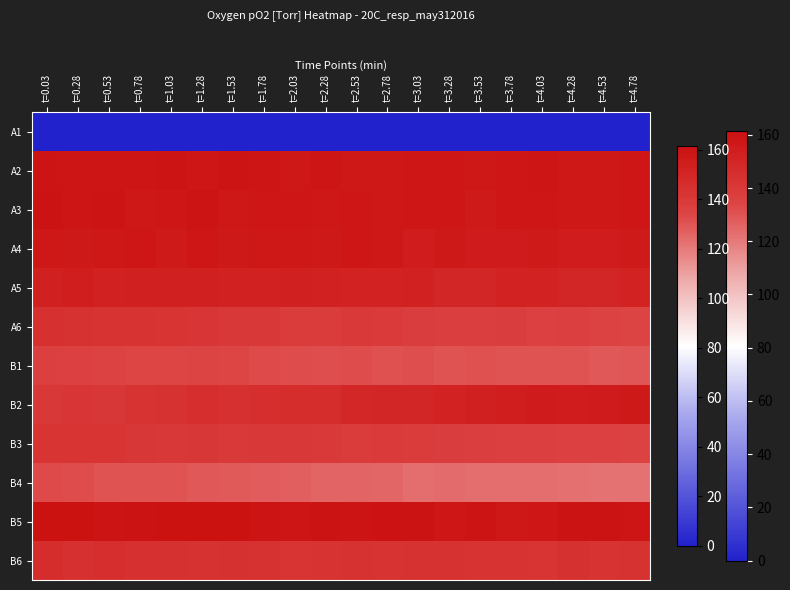

Reading right to left, list all the values displayed in this chart.

A1: t=4.78=0.0	t=4.53=0.0	t=4.28=0.0	t=4.03=0.0	t=3.78=0.0	t=3.53=0.0	t=3.28=0.0	t=3.03=0.0	t=2.78=0.0	t=2.53=0.0	t=2.28=0.0	t=2.03=0.0	t=1.78=0.0	t=1.53=0.0	t=1.28=0.0	t=1.03=0.0	t=0.78=0.0	t=0.53=0.0	t=0.28=0.0	t=0.03=0.0
A2: t=4.78=157.6	t=4.53=157.0	t=4.28=157.3	t=4.03=158.2	t=3.78=157.6	t=3.53=157.0	t=3.28=157.6	t=3.03=157.9	t=2.78=157.3	t=2.53=157.0	t=2.28=158.2	t=2.03=157.0	t=1.78=158.4	t=1.53=159.0	t=1.28=157.9	t=1.03=159.0	t=0.78=158.4	t=0.53=158.2	t=0.28=158.7	t=0.03=159.3
A3: t=4.78=157.9	t=4.53=157.0	t=4.28=157.3	t=4.03=157.6	t=3.78=157.6	t=3.53=156.2	t=3.28=157.6	t=3.03=157.9	t=2.78=157.3	t=2.53=157.9	t=2.28=157.0	t=2.03=157.9	t=1.78=157.6	t=1.53=157.3	t=1.28=159.0	t=1.03=157.6	t=0.78=157.0	t=0.53=159.3	t=0.28=158.7	t=0.03=159.6
A4: t=4.78=156.2	t=4.53=154.8	t=4.28=154.8	t=4.03=156.2	t=3.78=155.0	t=3.53=155.3	t=3.28=156.7	t=3.03=154.5	t=2.78=157.0	t=2.53=157.9	t=2.28=156.7	t=2.03=157.3	t=1.78=157.0	t=1.53=156.7	t=1.28=157.9	t=1.03=156.2	t=0.78=157.6	t=0.53=157.3	t=0.28=156.7	t=0.03=157.3
A5: t=4.78=151.4	t=4.53=150.2	t=4.28=150.2	t=4.03=151.6	t=3.78=151.4	t=3.53=150.5	t=3.28=150.5	t=3.03=151.9	t=2.78=151.6	t=2.53=151.4	t=2.28=152.2	t=2.03=152.5	t=1.78=152.2	t=1.53=151.9	t=1.28=153.1	t=1.03=152.5	t=0.78=152.5	t=0.53=152.2	t=0.28=154.2	t=0.03=152.5
A6: t=4.78=134.4	t=4.53=135.2	t=4.28=136.1	t=4.03=135.5	t=3.78=137.4	t=3.53=136.9	t=3.28=137.2	t=3.03=137.4	t=2.78=139.1	t=2.53=139.4	t=2.28=138.6	t=2.03=138.6	t=1.78=139.9	t=1.53=140.5	t=1.28=141.6	t=1.03=141.9	t=0.78=143.0	t=0.53=143.0	t=0.28=143.3	t=0.03=144.4
B1: t=4.78=129.5	t=4.53=129.0	t=4.28=130.1	t=4.03=130.3	t=3.78=129.8	t=3.53=130.9	t=3.28=129.8	t=3.03=131.2	t=2.78=130.9	t=2.53=131.7	t=2.28=131.4	t=2.03=132.0	t=1.78=132.8	t=1.53=133.6	t=1.28=134.4	t=1.03=133.9	t=0.78=134.2	t=0.53=135.2	t=0.28=135.5	t=0.03=136.3
B2: t=4.78=156.4	t=4.53=155.6	t=4.28=154.8	t=4.03=155.3	t=3.78=154.2	t=3.53=152.8	t=3.28=151.4	t=3.03=150.5	t=2.78=150.0	t=2.53=148.8	t=2.28=146.3	t=2.03=146.3	t=1.78=145.5	t=1.53=144.4	t=1.28=144.9	t=1.03=143.5	t=0.78=142.7	t=0.53=140.8	t=0.28=141.3	t=0.03=139.9
B3: t=4.78=135.0	t=4.53=135.8	t=4.28=135.5	t=4.03=136.6	t=3.78=136.6	t=3.53=136.9	t=3.28=137.7	t=3.03=138.0	t=2.78=139.1	t=2.53=138.6	t=2.28=139.7	t=2.03=139.9	t=1.78=140.2	t=1.53=139.7	t=1.28=140.8	t=1.03=140.5	t=0.78=141.0	t=0.53=141.9	t=0.28=142.2	t=0.03=141.9
B4: t=4.78=122.0	t=4.53=122.0	t=4.28=122.2	t=4.03=123.3	t=3.78=123.3	t=3.53=123.3	t=3.28=123.6	t=3.03=123.3	t=2.78=124.9	t=2.53=125.5	t=2.28=125.7	t=2.03=126.8	t=1.78=127.4	t=1.53=127.9	t=1.28=129.0	t=1.03=130.1	t=0.78=130.3	t=0.53=130.3	t=0.28=132.0	t=0.03=132.5
B5: t=4.78=158.7	t=4.53=159.9	t=4.28=159.9	t=4.03=157.6	t=3.78=157.3	t=3.53=159.3	t=3.28=157.9	t=3.03=159.9	t=2.78=160.4	t=2.53=159.0	t=2.28=159.9	t=2.03=158.4	t=1.78=159.3	t=1.53=161.0	t=1.28=160.7	t=1.03=161.0	t=0.78=159.9	t=0.53=159.0	t=0.28=161.3	t=0.03=161.3
B6: t=4.78=143.3	t=4.53=142.7	t=4.28=143.8	t=4.03=142.2	t=3.78=142.7	t=3.53=143.0	t=3.28=143.5	t=3.03=143.5	t=2.78=142.7	t=2.53=143.3	t=2.28=143.0	t=2.03=141.9	t=1.78=143.5	t=1.53=143.8	t=1.28=143.3	t=1.03=143.8	t=0.78=144.4	t=0.53=144.9	t=0.28=144.7	t=0.03=146.3